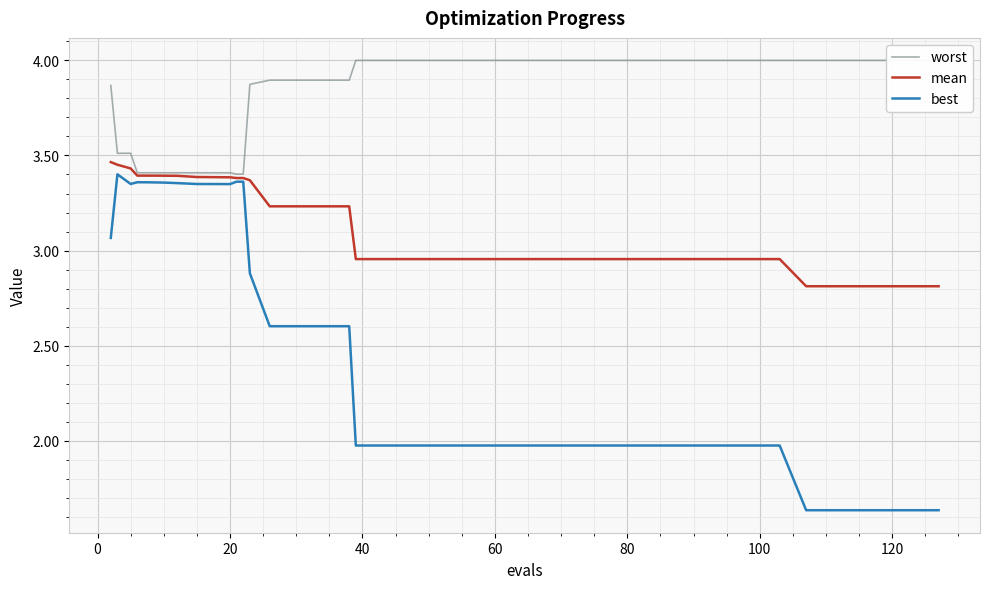

True or false: best and mean cross at least once.

False